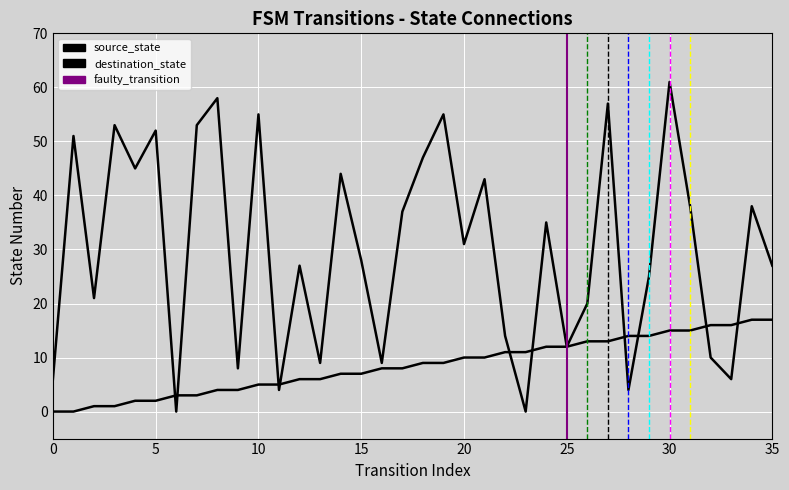

True or false: destination_state has a value of 19 at 17.

False